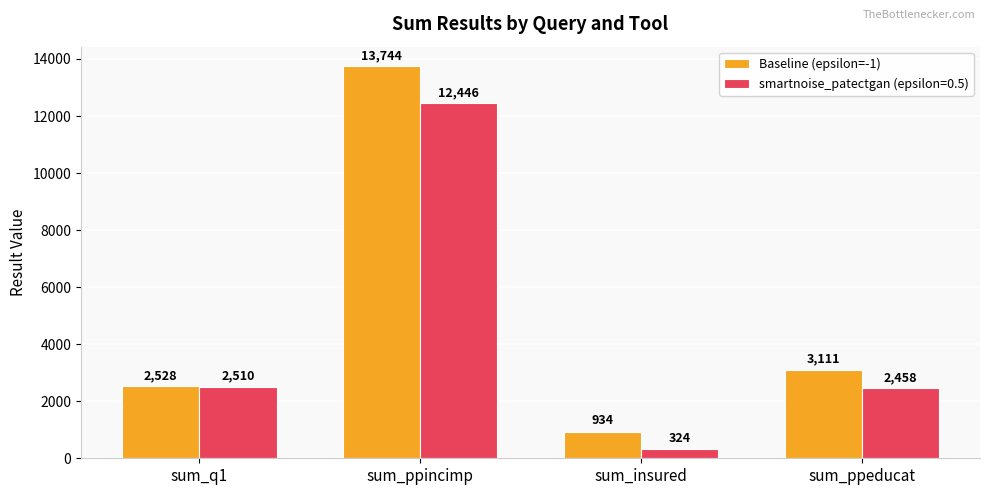

What is the label of the 2nd bar from the right?

sum_insured